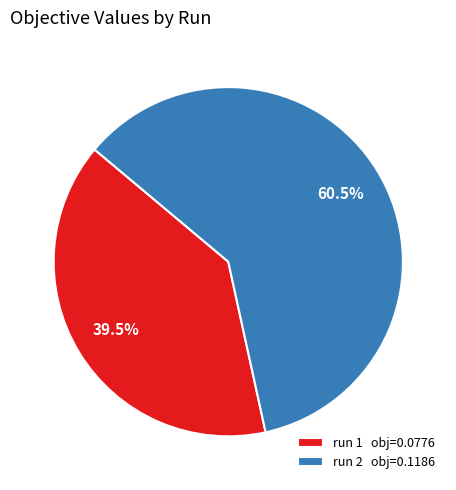

Is the sum of run 1 obj=0.0776 and run 2 obj=0.1186 greater than half?

Yes